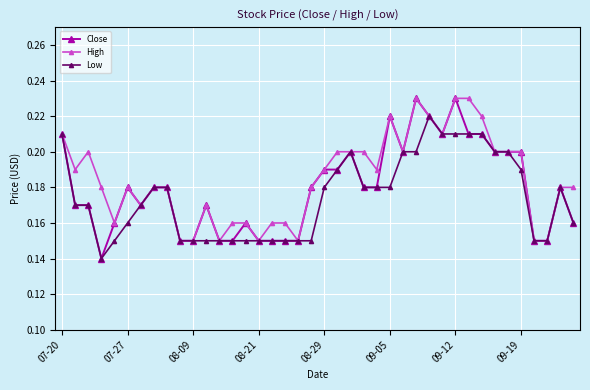

At how many categories does at least one series exceed 0?

40